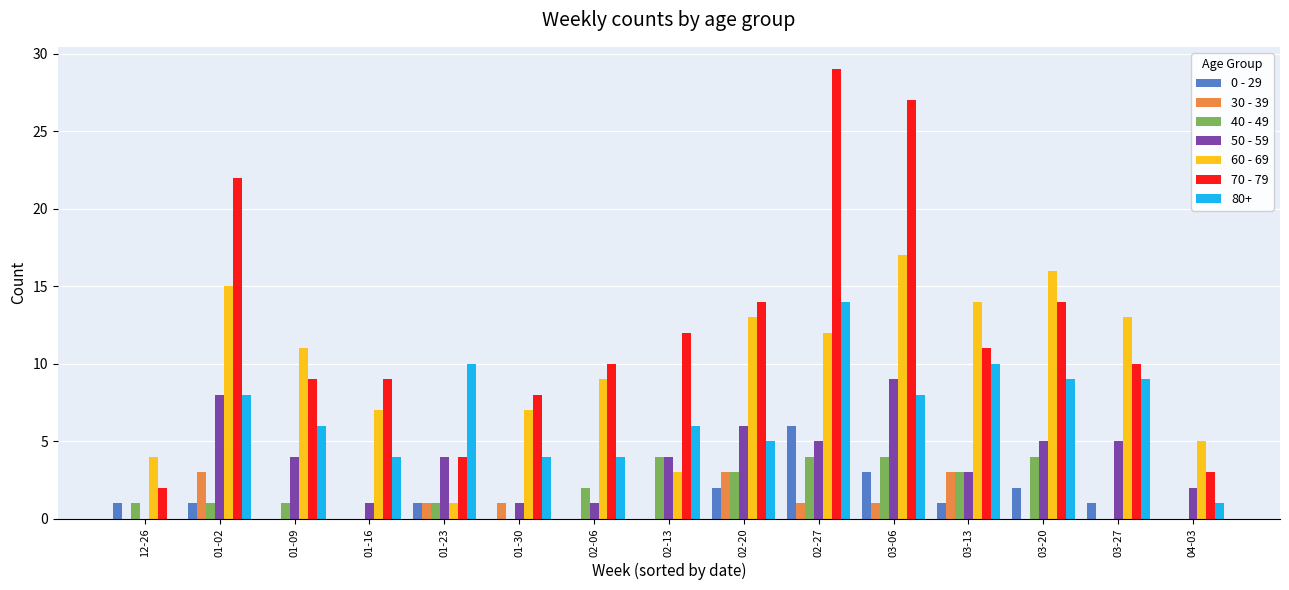

What is the greatest value displayed?

29